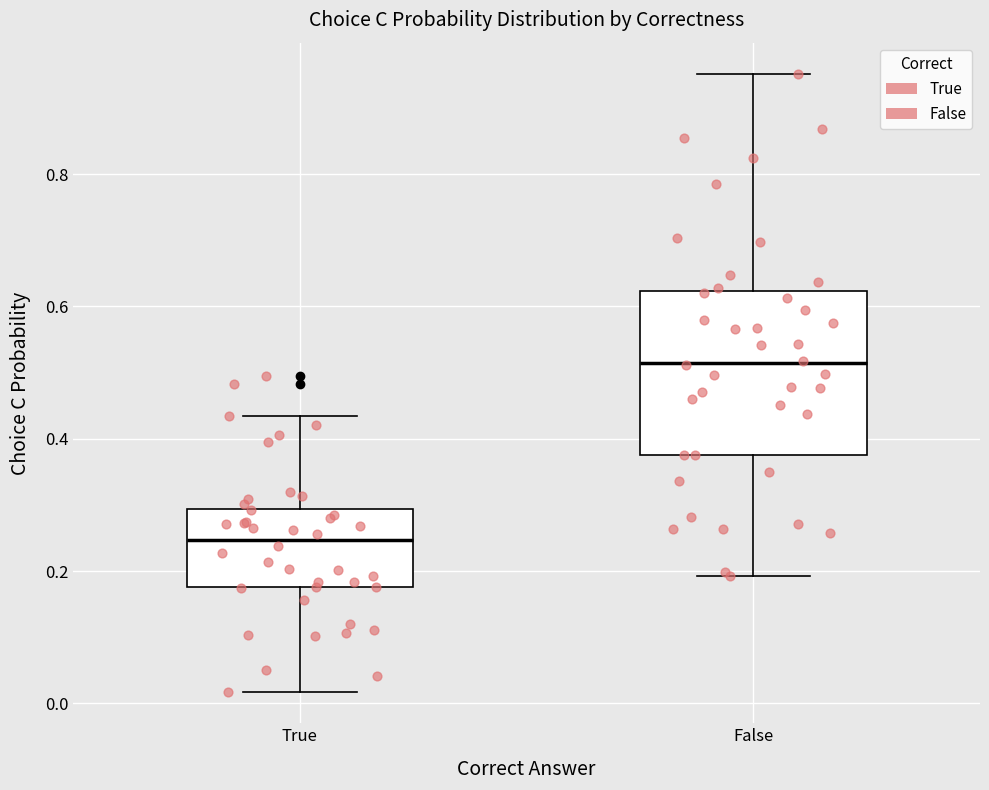

Reading left to right, read every box against the y-axis: the position of its median line, the range the box covers, and the ends of its whiskers. The values are not printed on the chart, so give them approximately, as read against the axis.

True: median 0.24, box 0.18 to 0.30, whiskers 0.02 to 0.44
False: median 0.52, box 0.38 to 0.62, whiskers 0.20 to 0.96